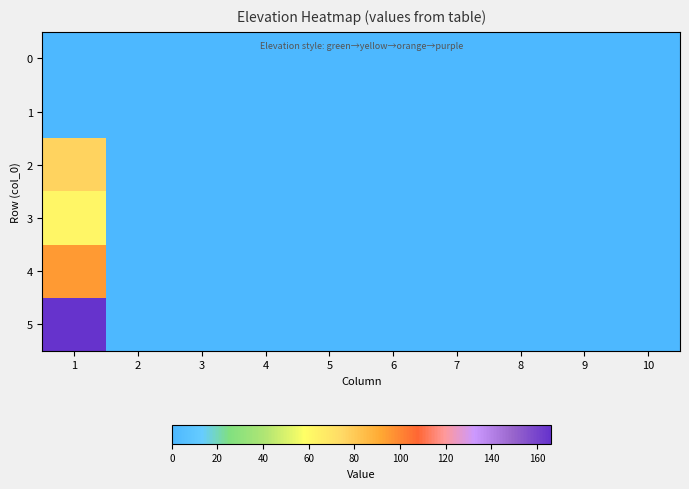

What is the maximum value shown in the chart?

166